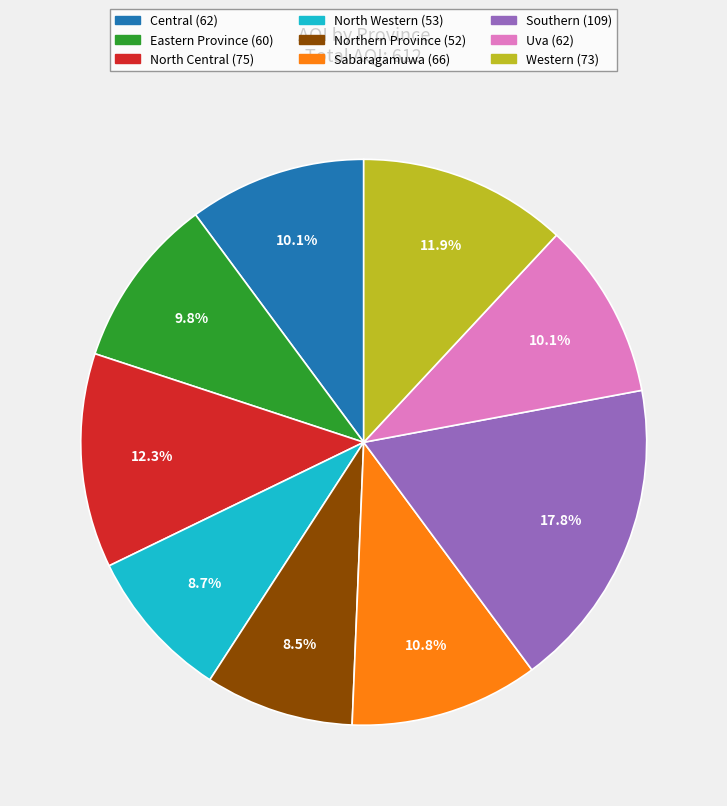

The Eastern Province slice represents 10% of the pie. True or false?

True